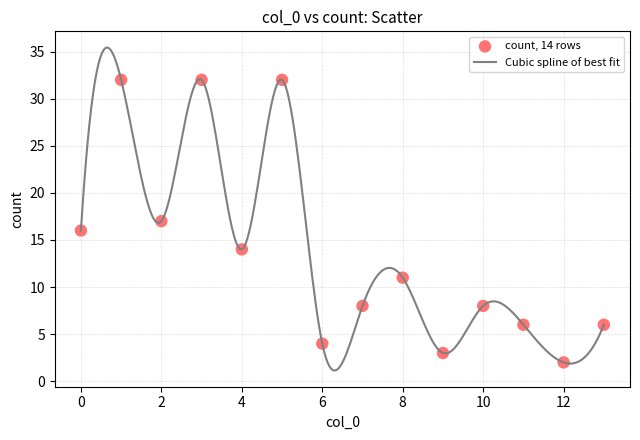

What is the difference between the maximum and minimum values?

34.3